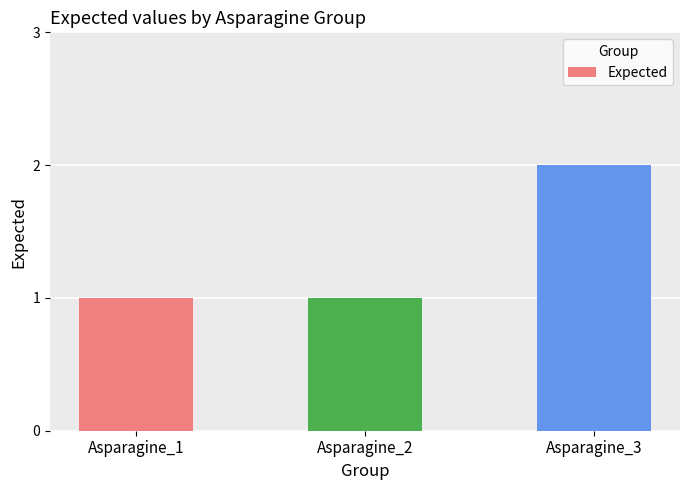

Approximately how many times larger is the value at Asparagine_3 compared to Asparagine_2?

2.0